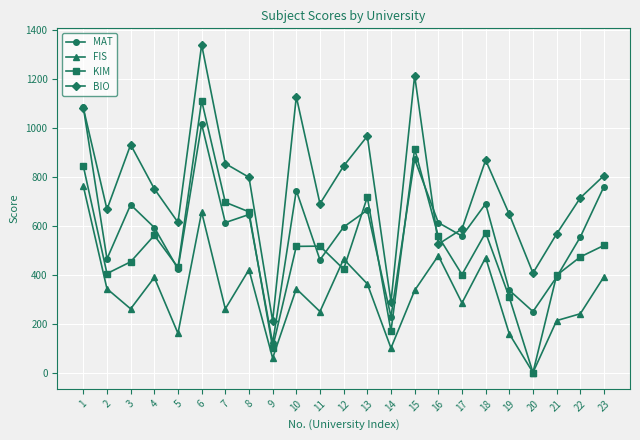

What is the greatest value displayed?

1338